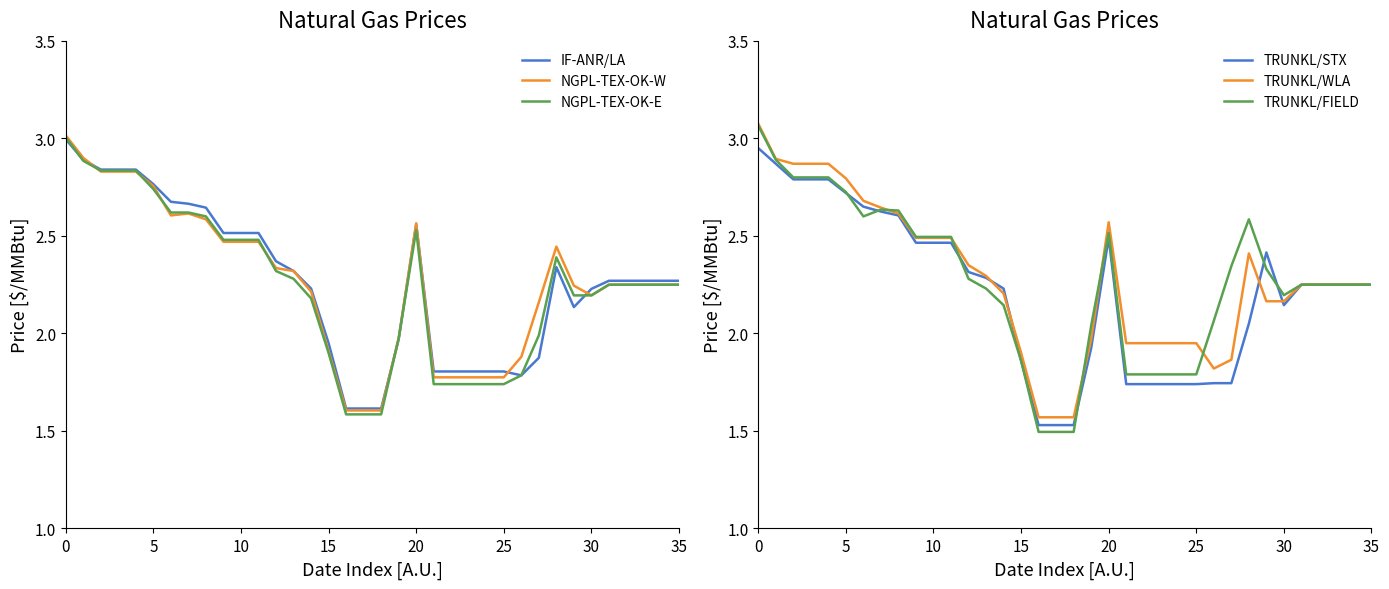

Between which two adjacent categories do TRUNKL/FIELD and IF-ANR/LA first intersect?

18 and 19